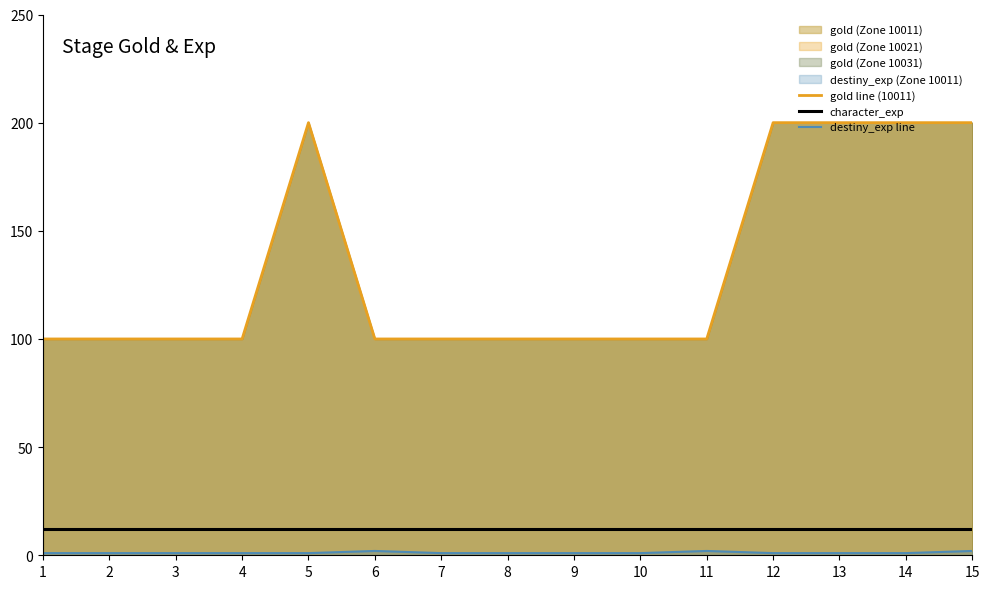

What is the lowest value of the gold line (10011) series?

100